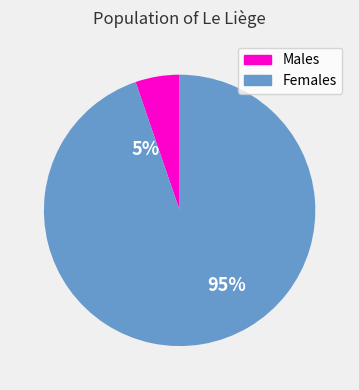

Is there any slice that represents more than half of the pie?

Yes